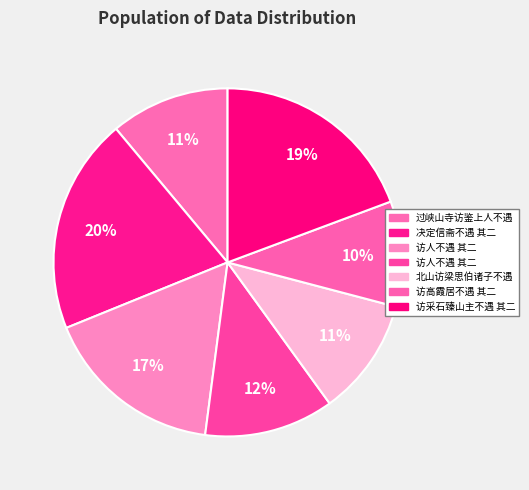

How many slices are in this pie chart?

7